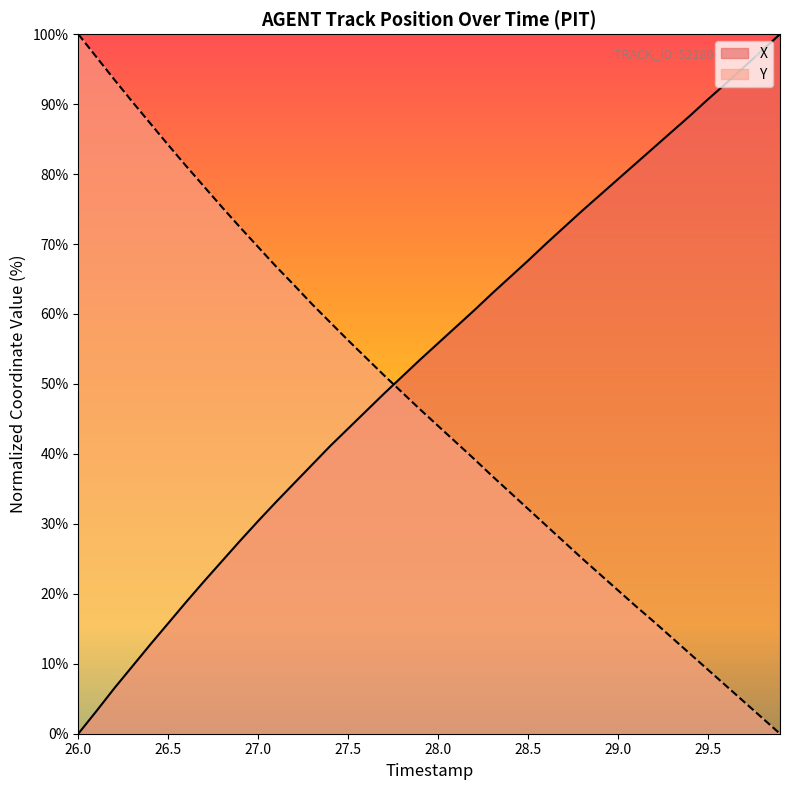

True or false: Y and X cross at least once.

True